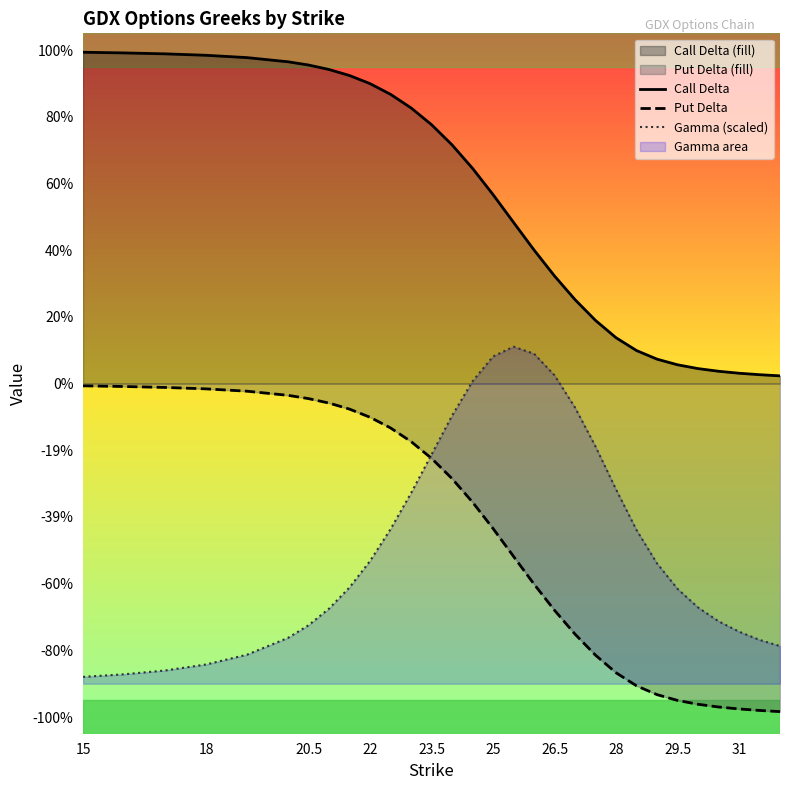

Which series has the largest total across all categories?

Call Delta